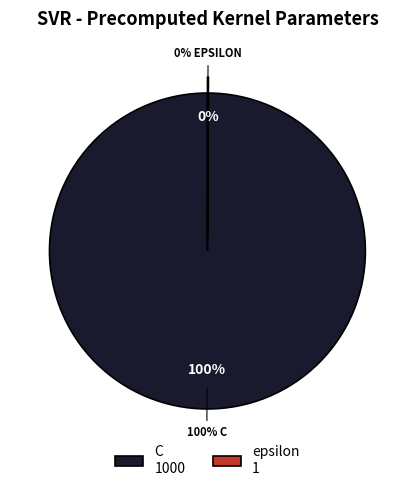

What percentage do epsilon and C together represent?

100.0%